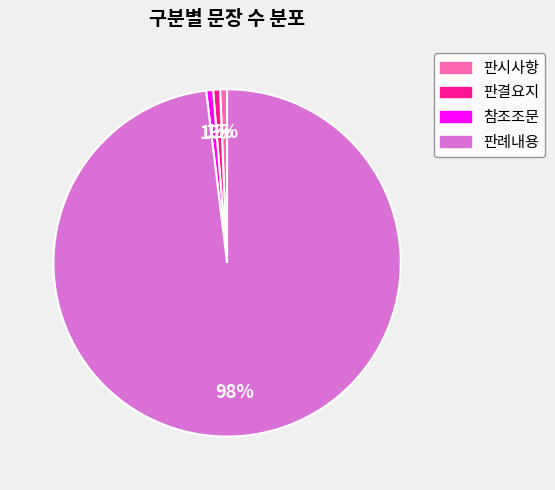

Is 판례내용 the majority of the pie?

Yes